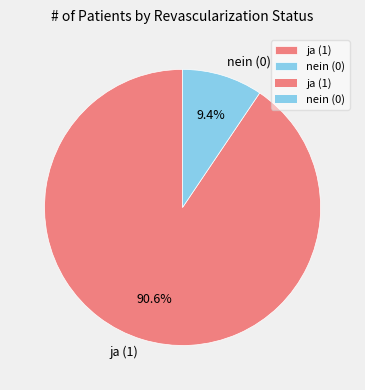

What is the ratio of the value at ja (1) to the value at nein (0)?

9.6